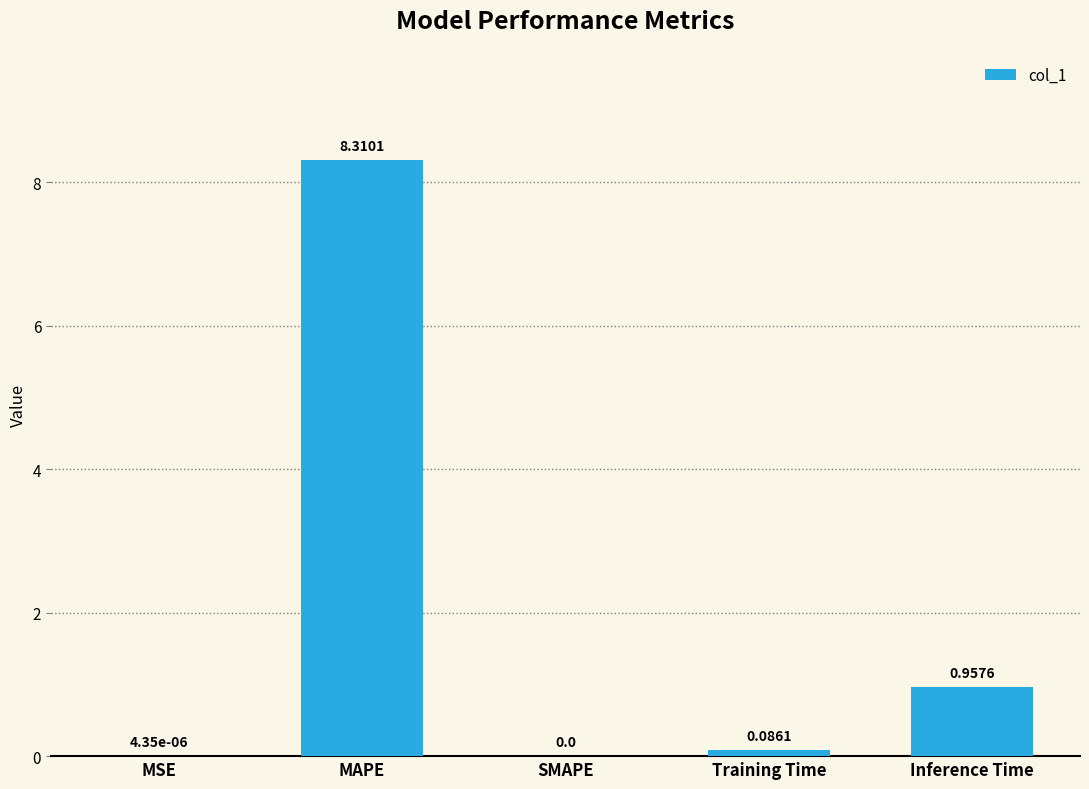

At which category does the chart reach its peak across all series?

MAPE